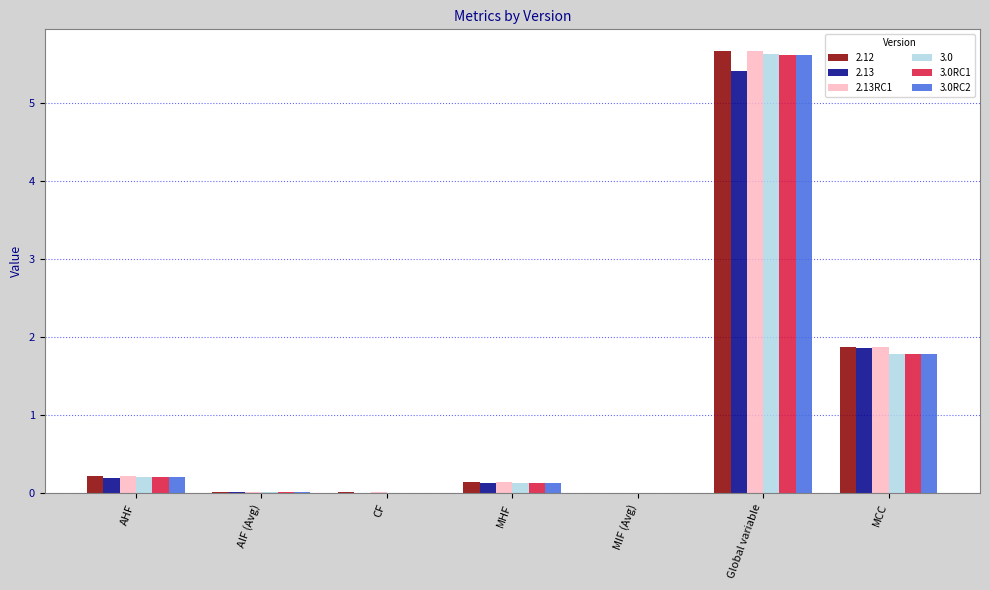

How many groups of bars are there?

7